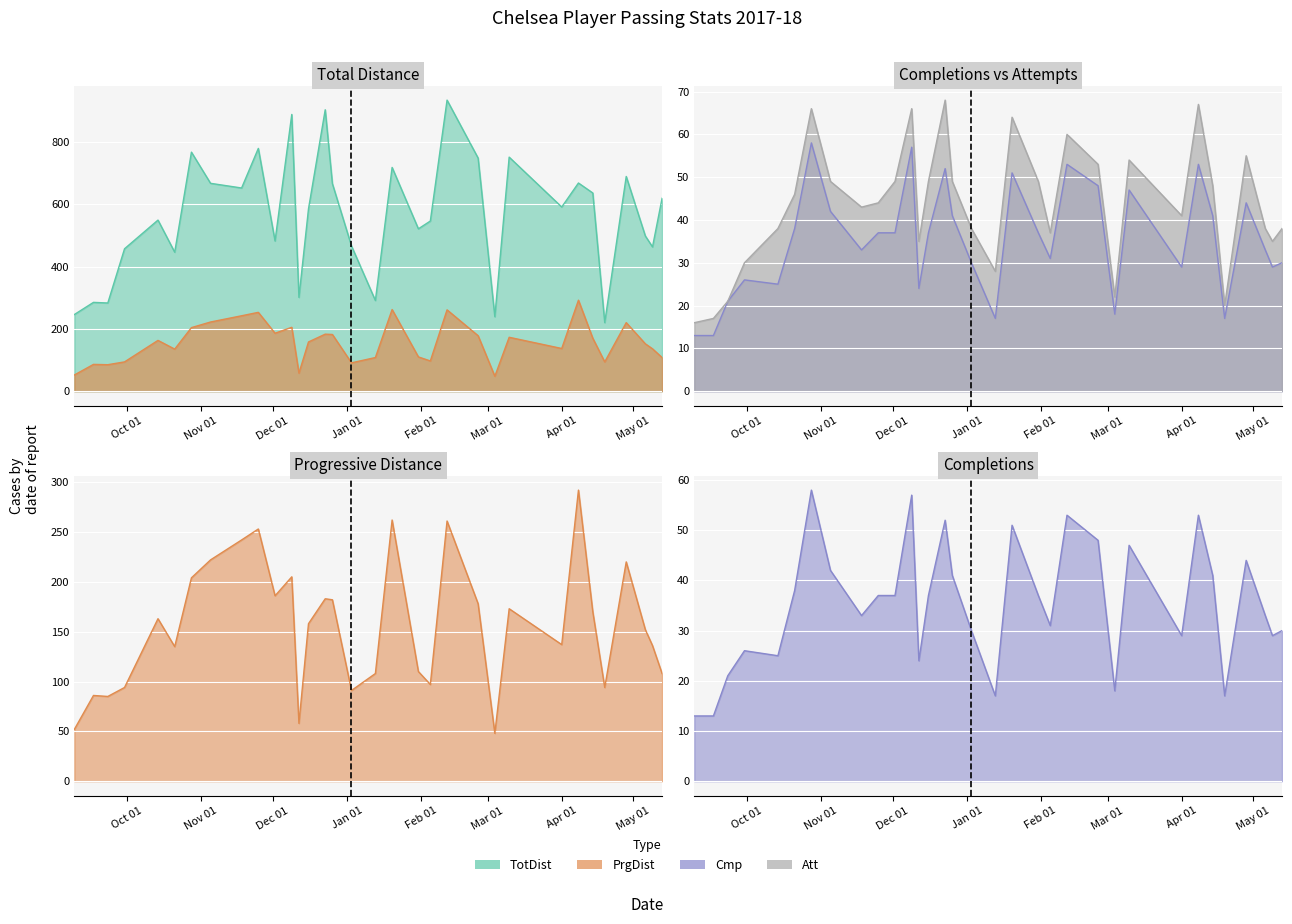

True or false: Cmp and TotDist cross at least once.

False